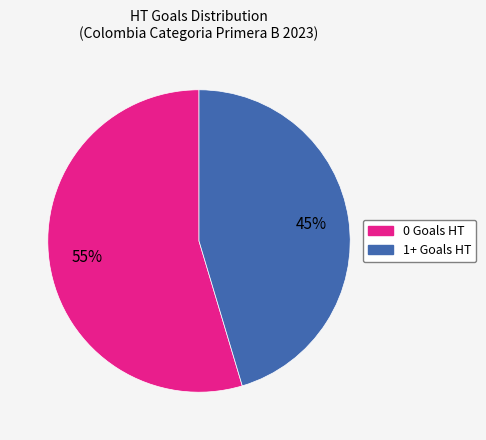

Combined, do 1+ Goals HT and 0 Goals HT account for over 50%?

Yes